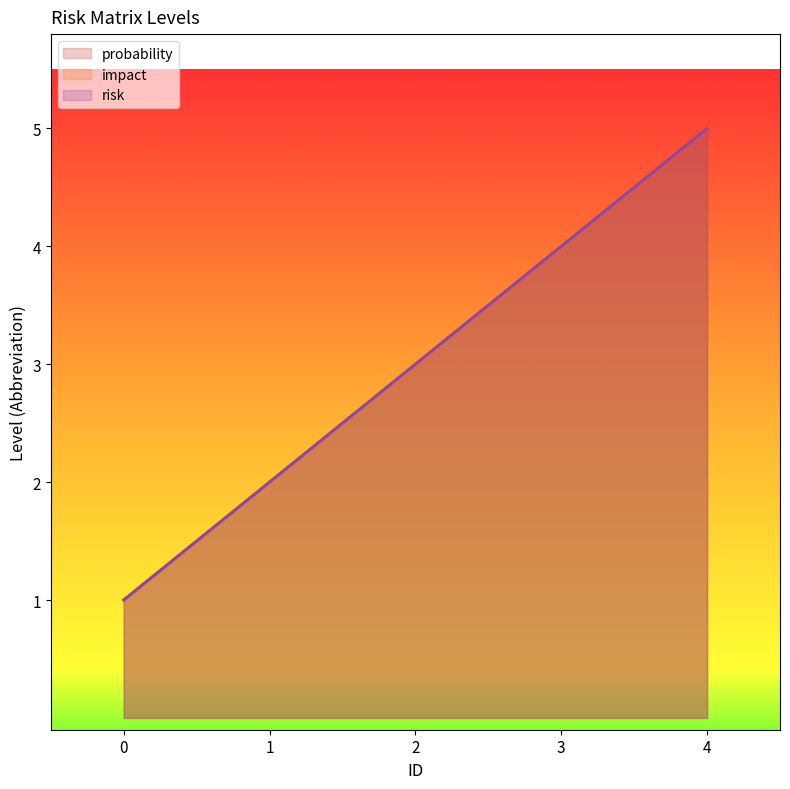

At how many categories does at least one series exceed 2?

2